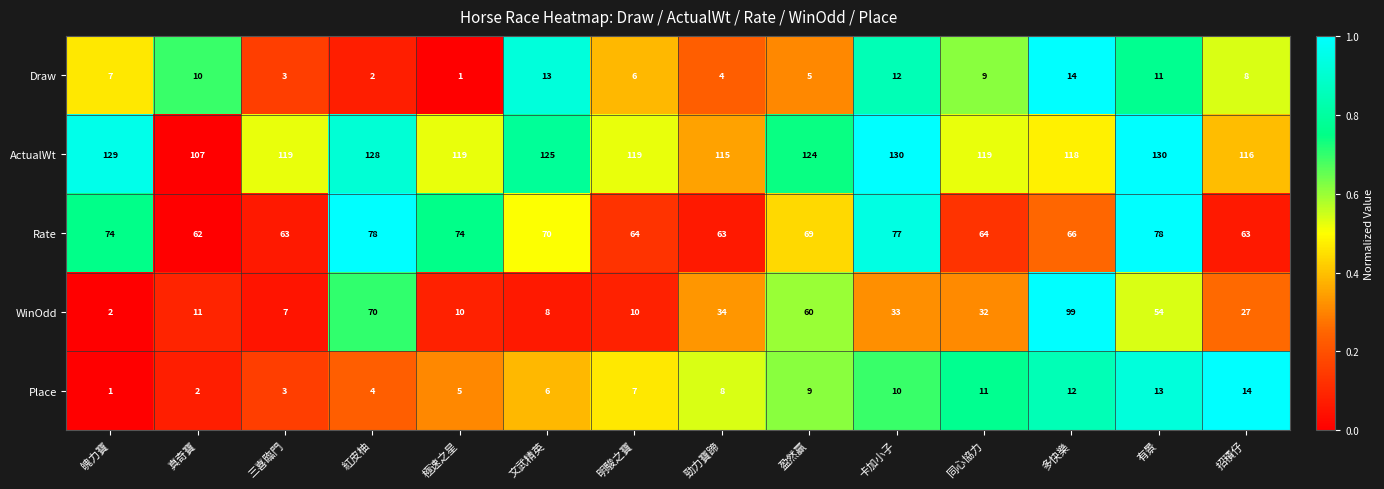

How many distinct data groups are displayed?

5